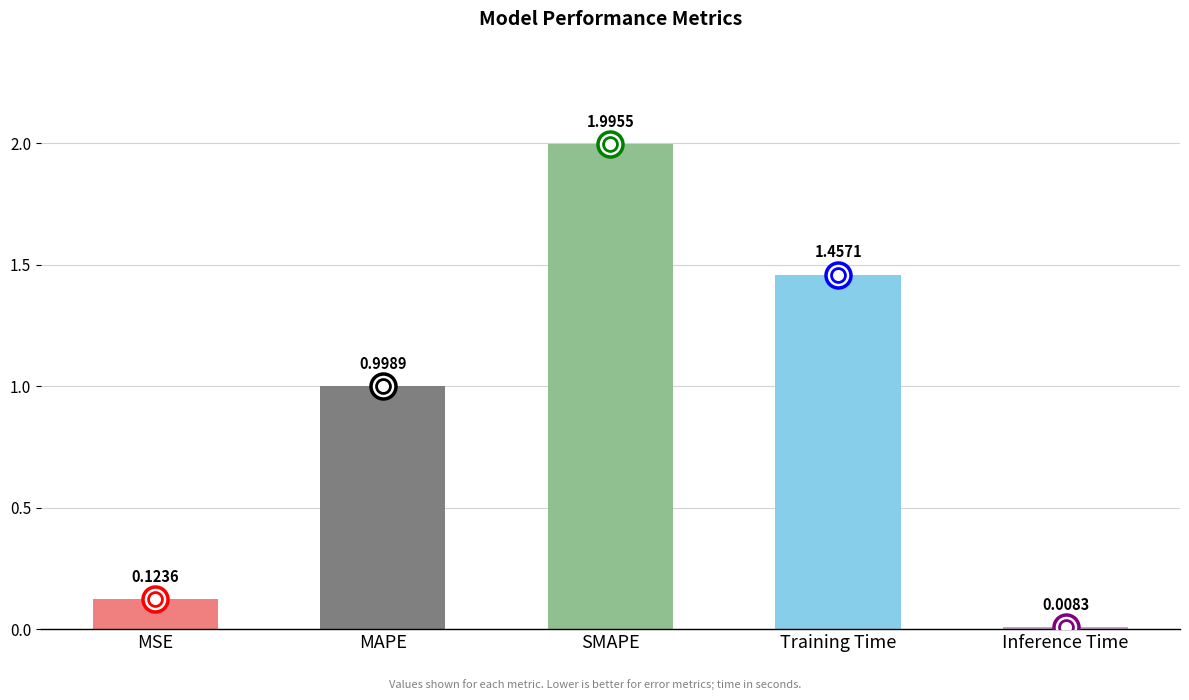

What is the approximate value at MAPE?

1.0